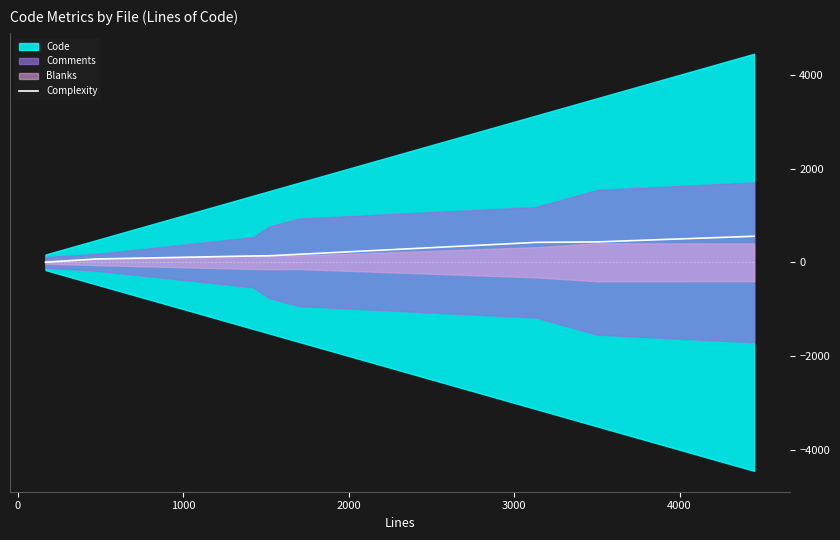

True or false: the data shows 655 at 5000.

False